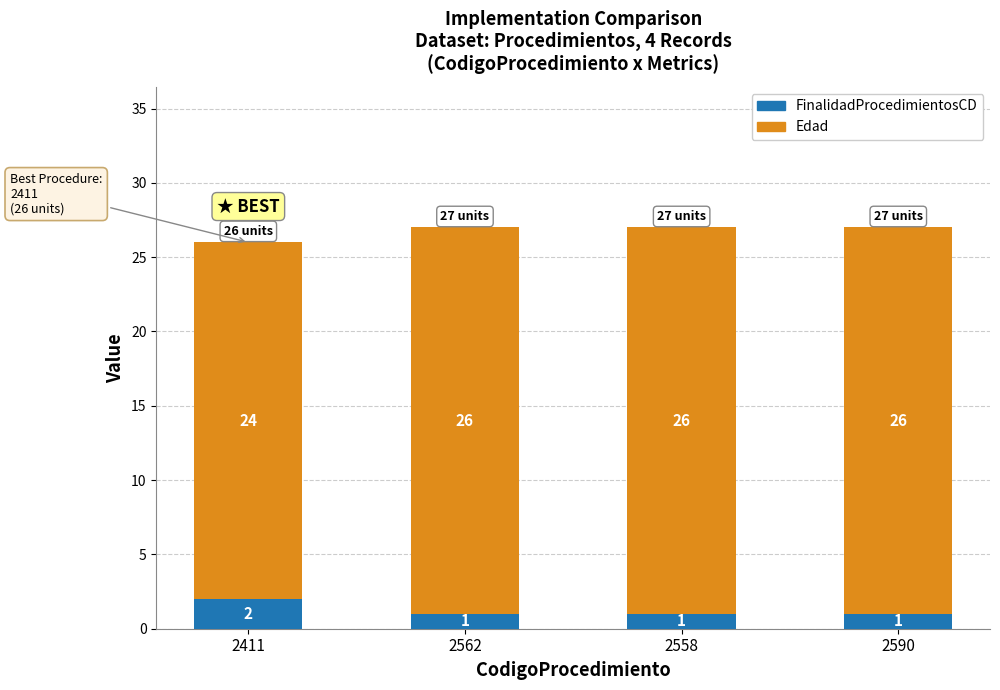

What is the total value across all series at 2411?

26